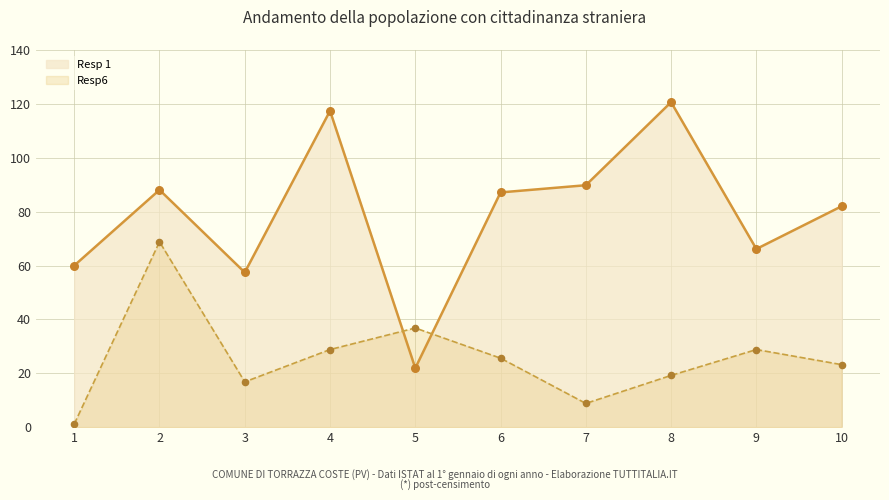

At how many categories does at least one series exceed 78?

6